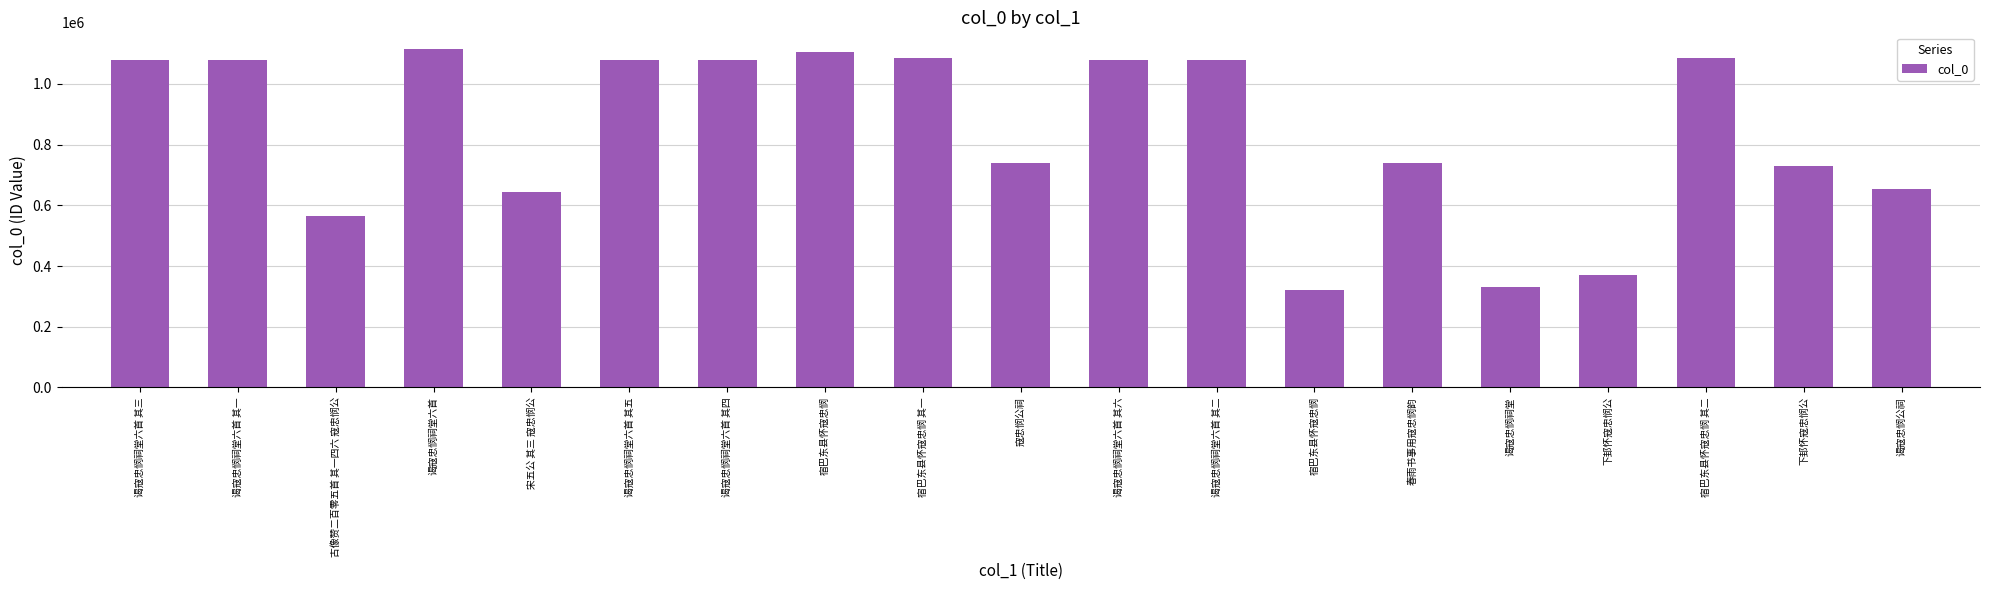

How many data points are less than 1078013?

9